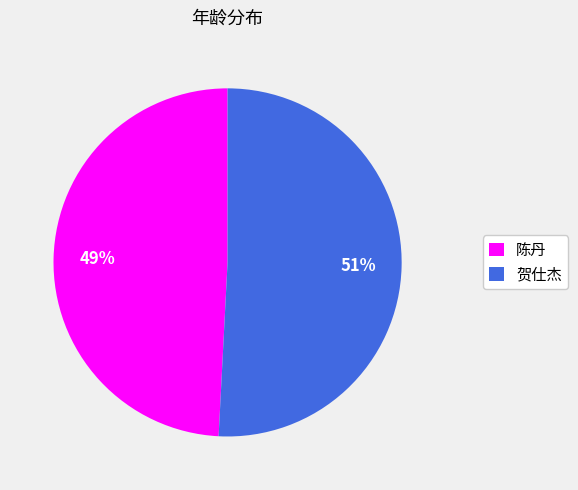

What is the smallest slice in the pie chart?

陈丹